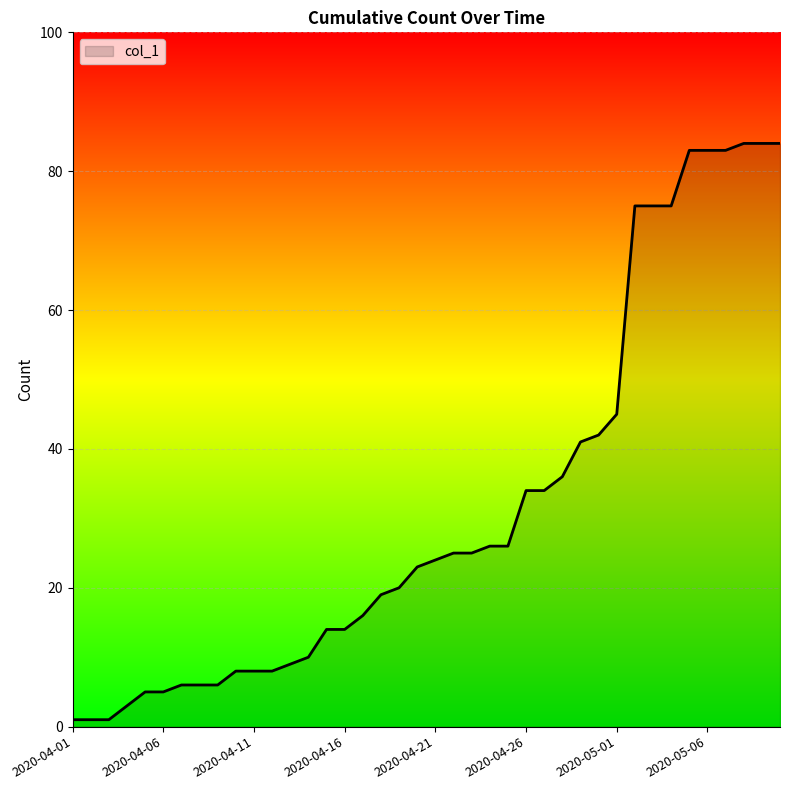

What is the greatest value displayed?

84